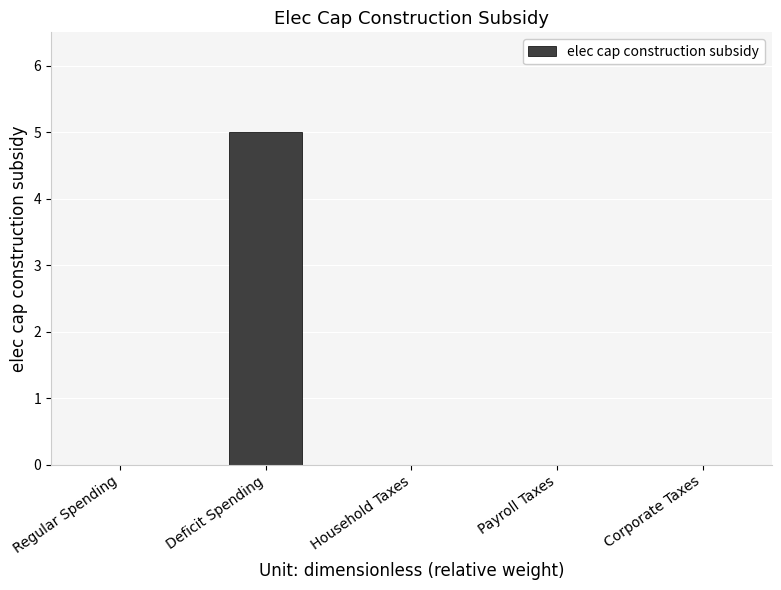

What is the difference between the values at Household Taxes and Deficit Spending?

5